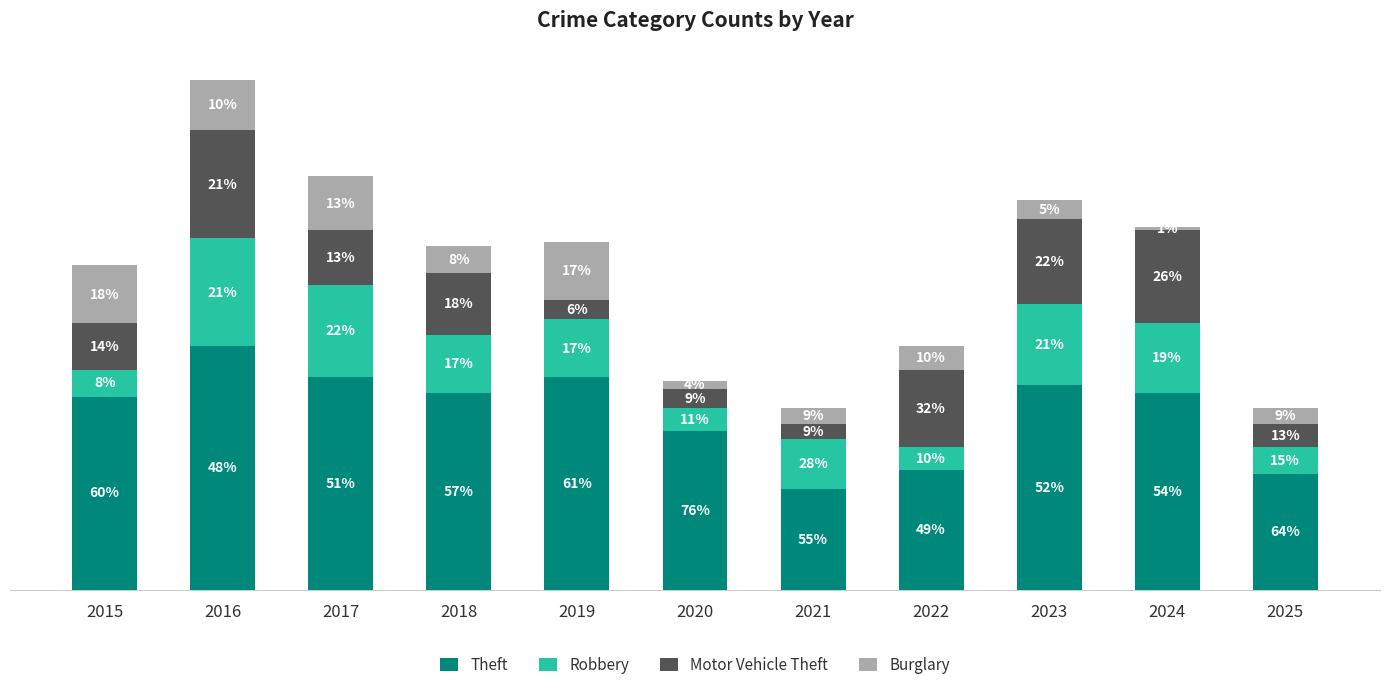

What are all the series names shown in the legend?

Theft, Robbery, Motor Vehicle Theft, Burglary